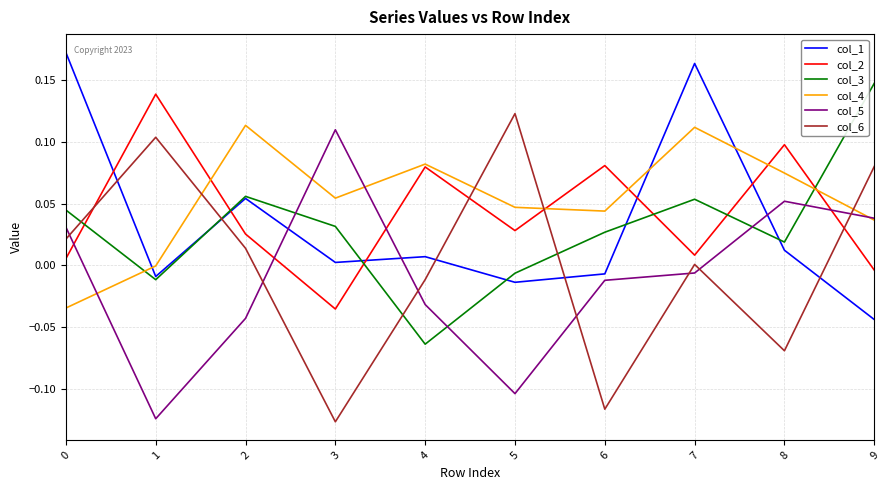

At which label does col_2 reach its minimum?

3